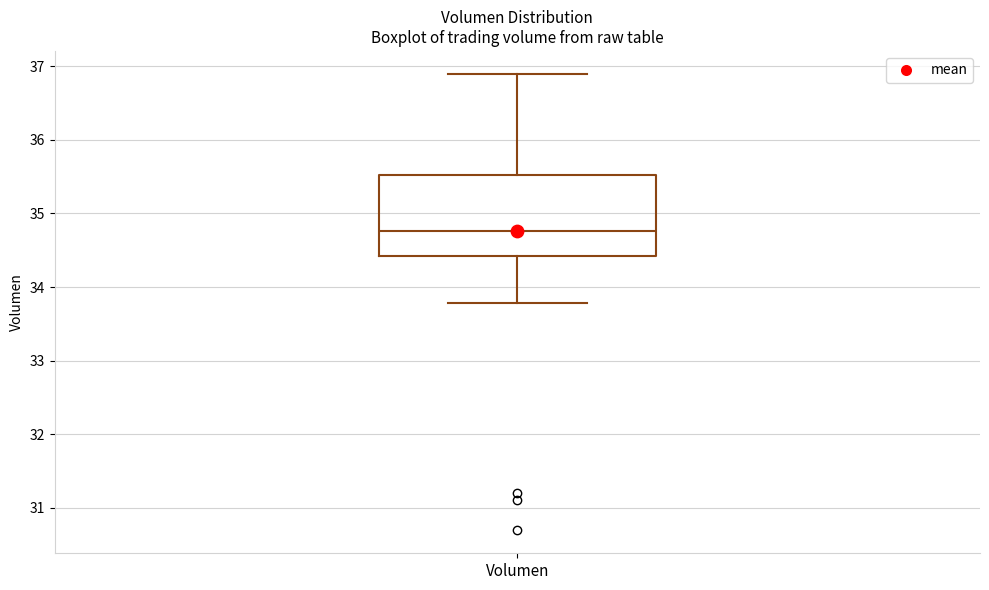

Transcribe this box plot: give where the median line is, the range the box spans, and where the two whiskers end, as read against the y-axis. The values are not printed on the chart, so give them approximately, as read against the axis.

median 34.8, box 34.4 to 35.5, whiskers 33.8 to 36.9